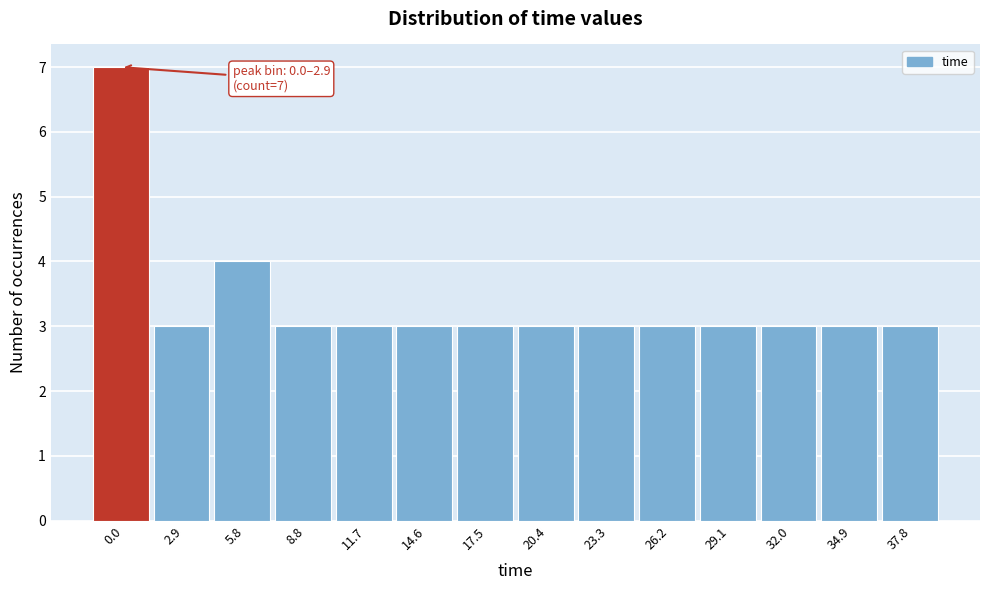

Reading left to right, what are all the values shown in this chart?

7	3	4	3	3	3	3	3	3	3	3	3	3	3